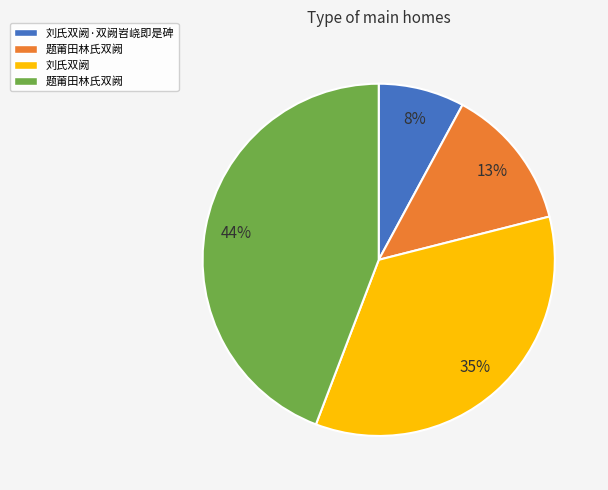

Is there any slice that represents more than half of the pie?

No